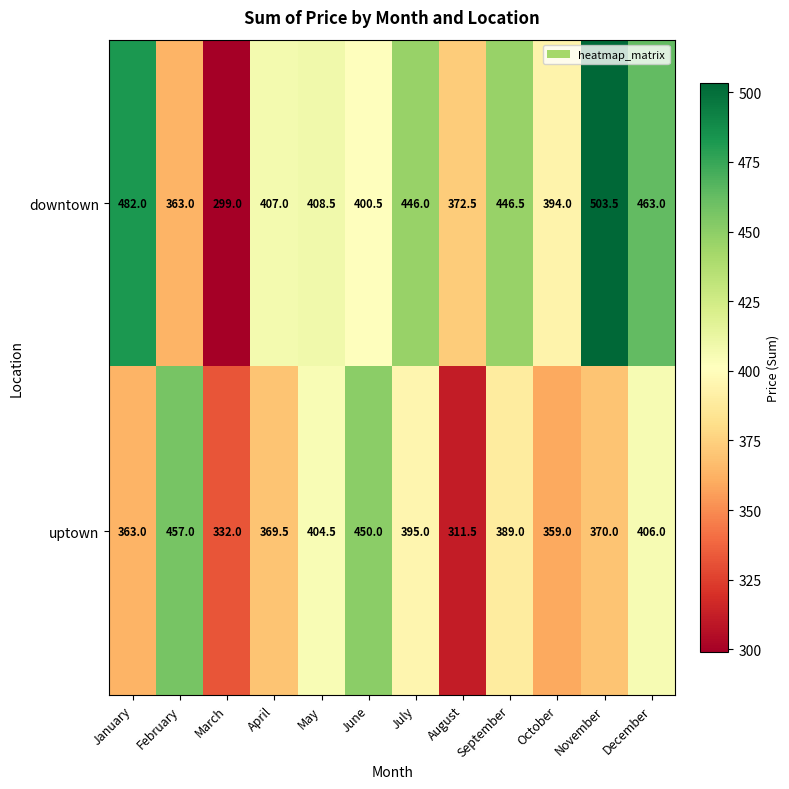

How many data points does each series have?

12